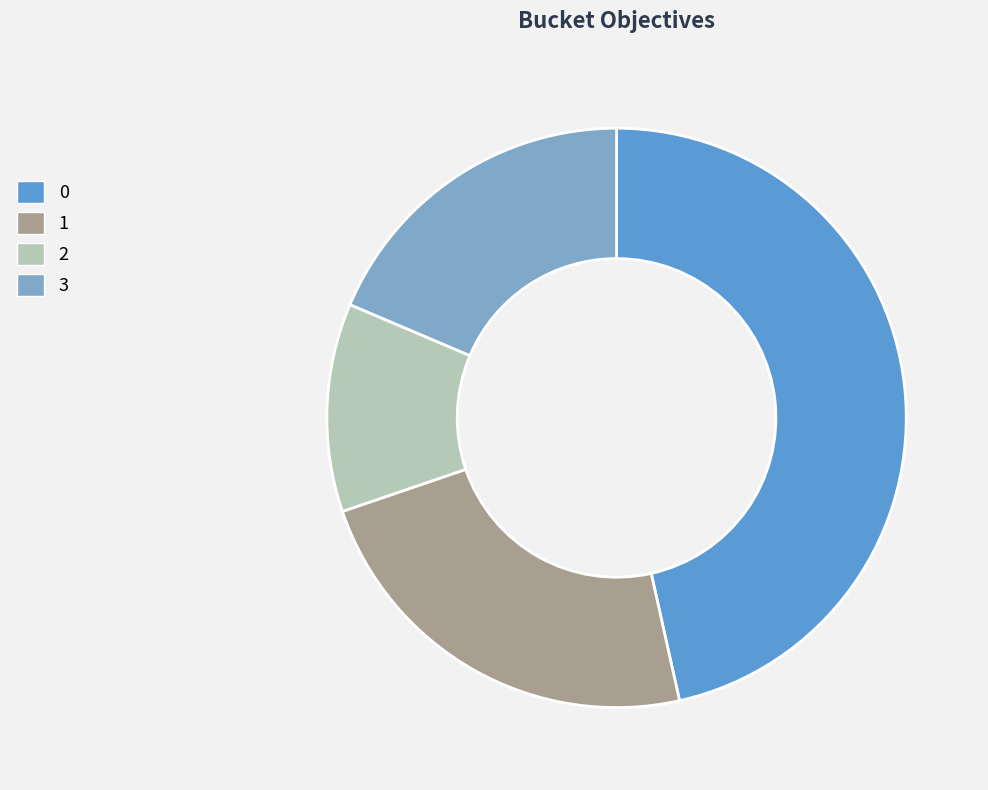

What is the ratio of the value at 2 to the value at 3?

0.6